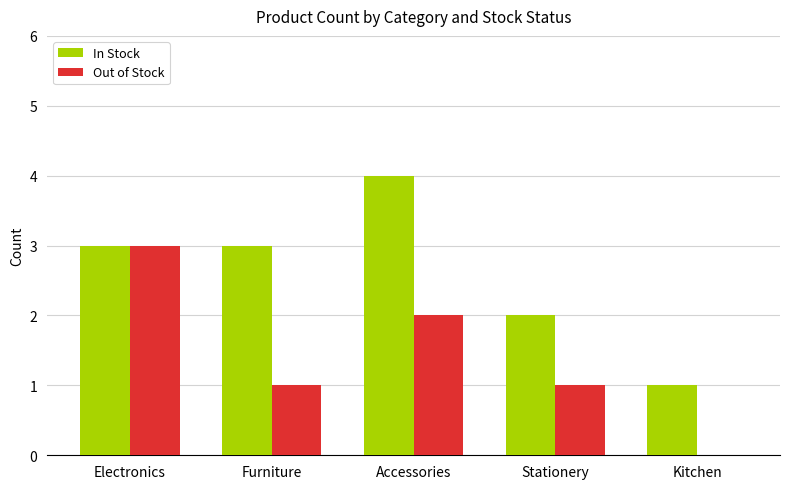

Reading left to right, transcribe all the data shown in this chart.

In Stock: 3	3	4	2	1
Out of Stock: 3	1	2	1	0